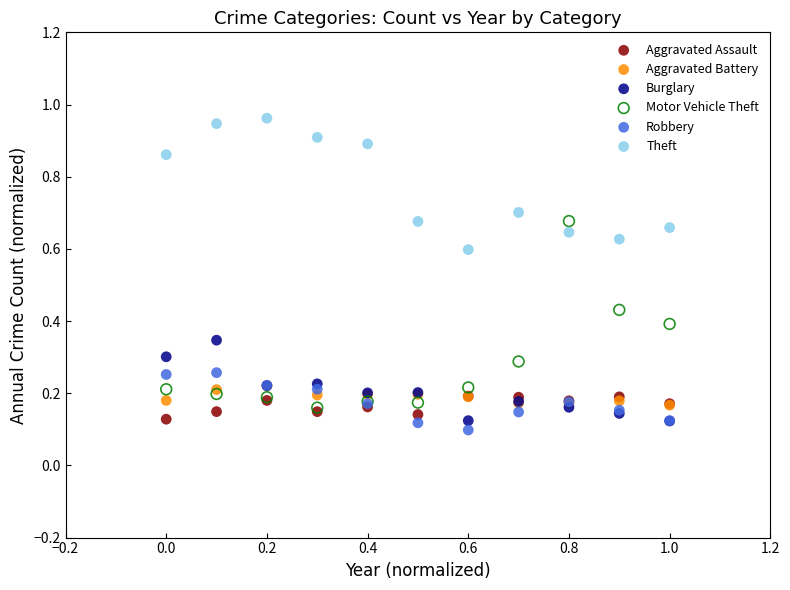

Which series has the largest Y range (max minus min)?

Motor Vehicle Theft